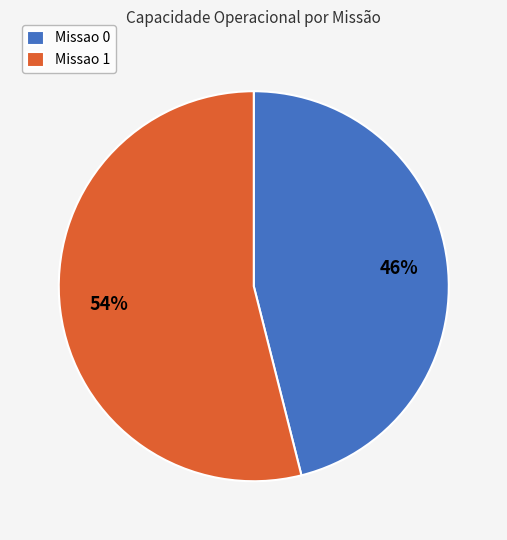

Rank the categories by value from lowest to highest.

Missao 0, Missao 1